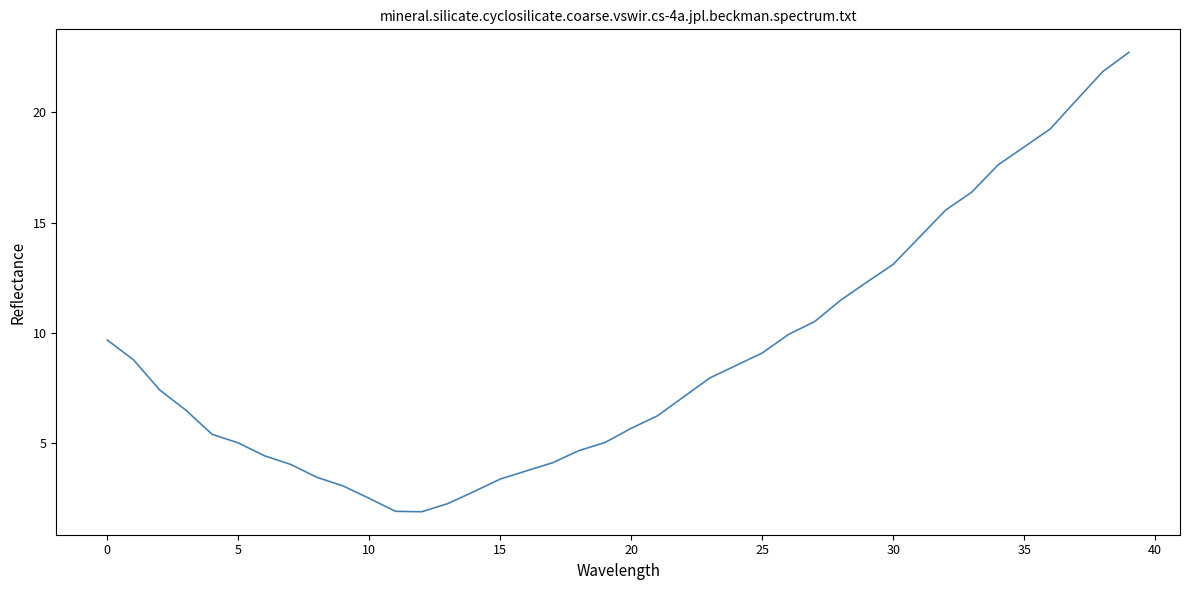

What is the greatest value displayed?

22.7